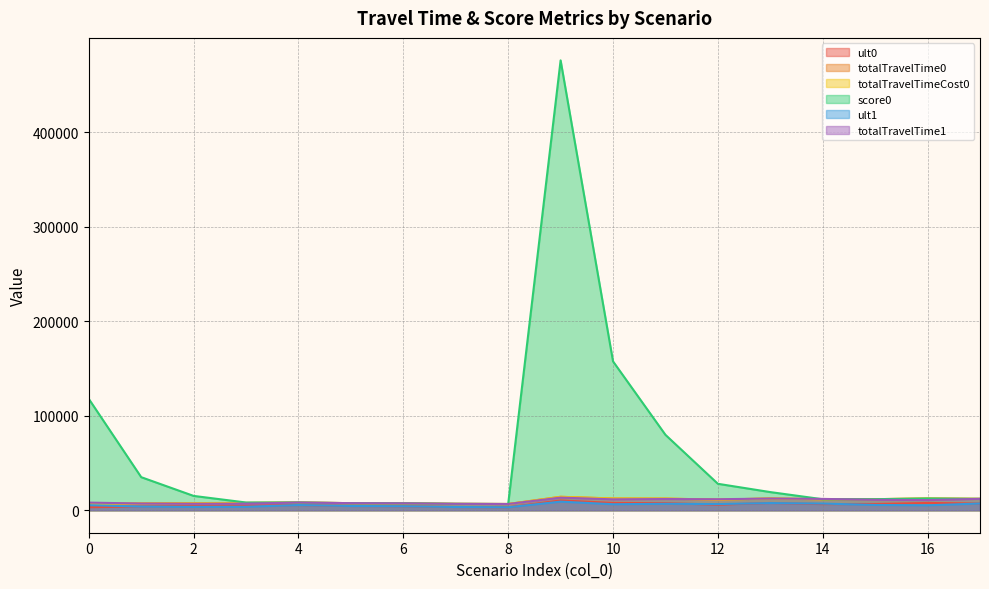

How many series are shown in this chart?

6